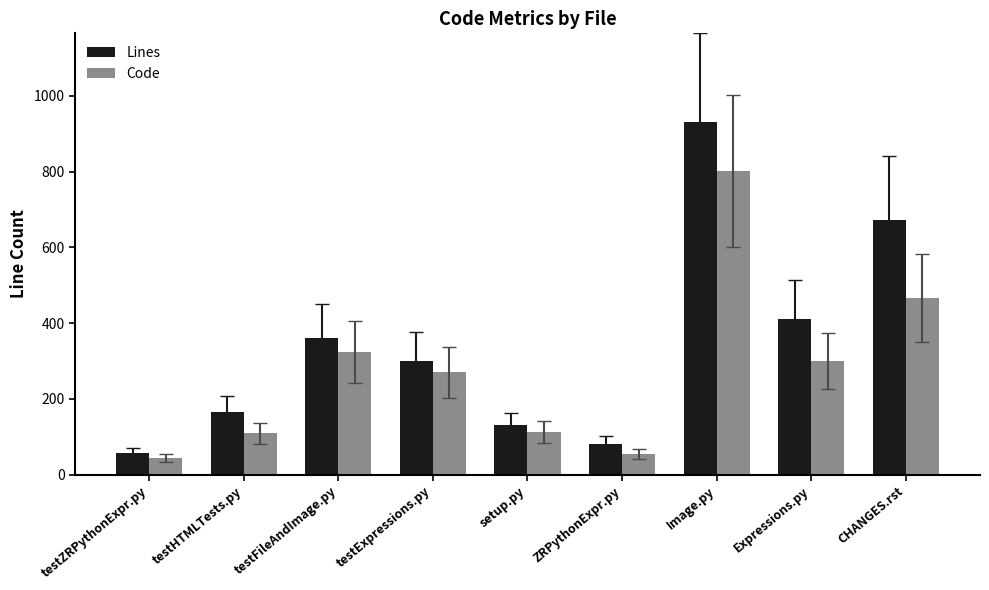

Which series changed the most between testExpressions.py and ZRPythonExpr.py?

Lines